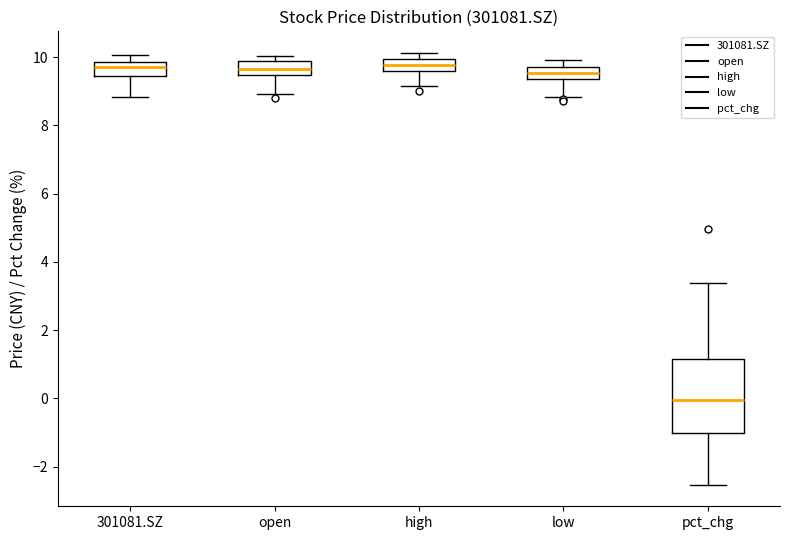

Which box is the tallest, from its lower edge to its upper edge?

pct_chg